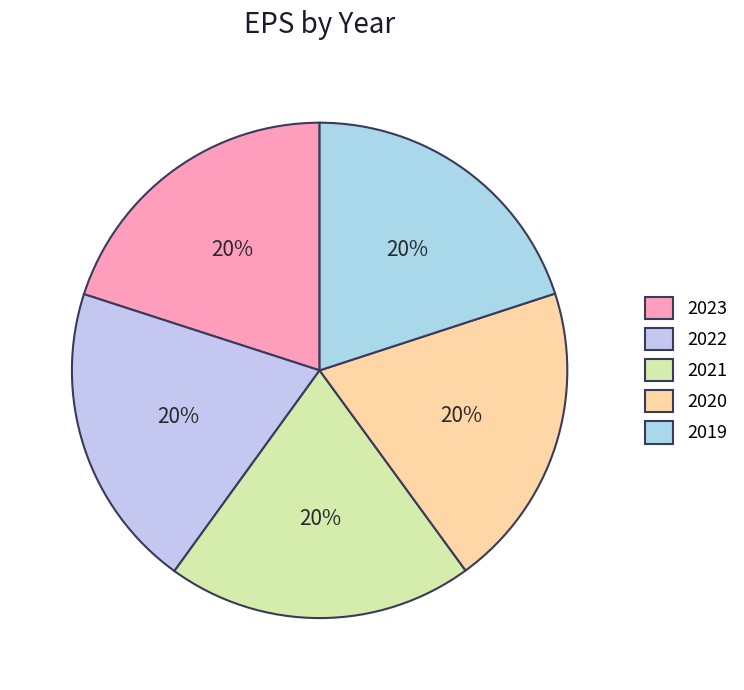

To the nearest percent, what portion does 2021 represent?

20%